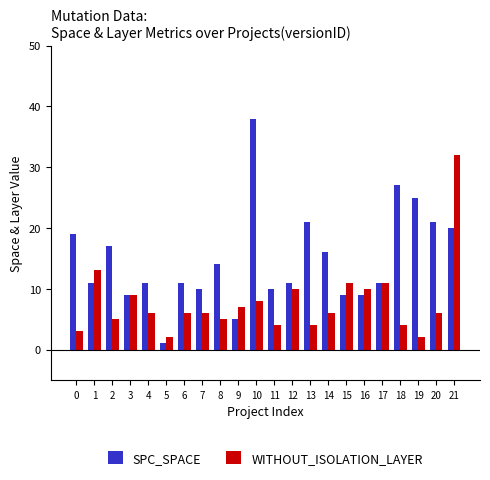

Reading left to right, what are all the values shown in this chart?

SPC_SPACE: 0=19	1=11	2=17	3=9	4=11	5=1	6=11	7=10	8=14	9=5	10=38	11=10	12=11	13=21	14=16	15=9	16=9	17=11	18=27	19=25	20=21	21=20
WITHOUT_ISOLATION_LAYER: 0=3	1=13	2=5	3=9	4=6	5=2	6=6	7=6	8=5	9=7	10=8	11=4	12=10	13=4	14=6	15=11	16=10	17=11	18=4	19=2	20=6	21=32